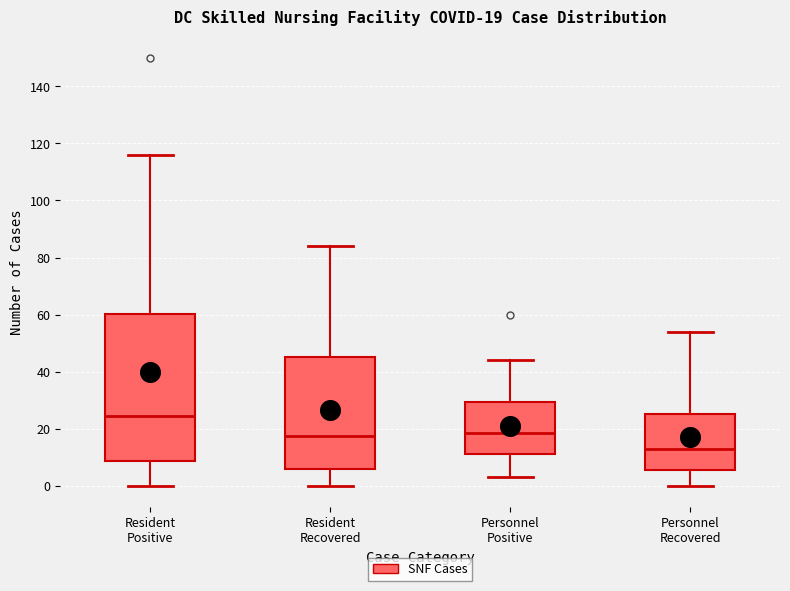

Which box's median line is the highest?

Resident Positive